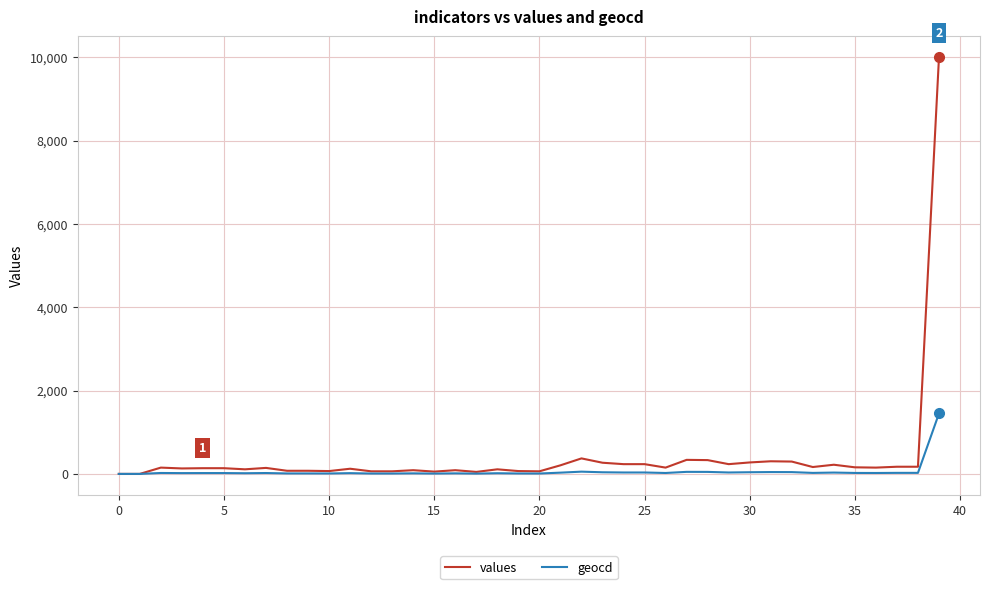

Which series has the widest spread of values?

values